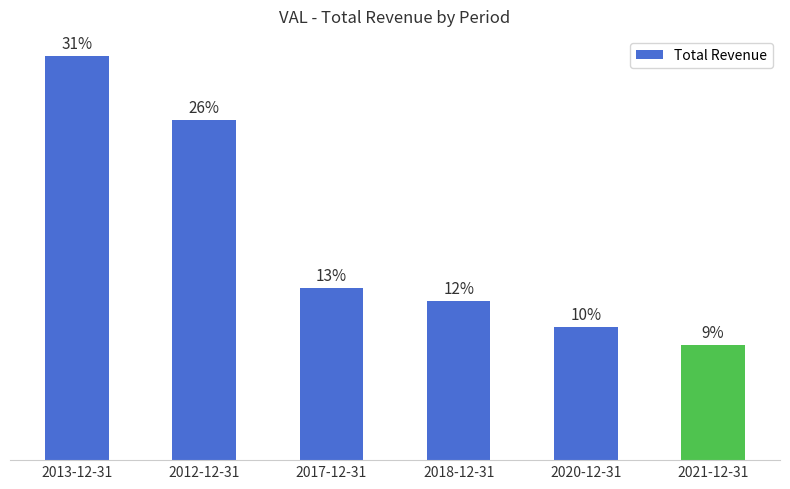

Which category has the lowest value across all series?

2021-12-31